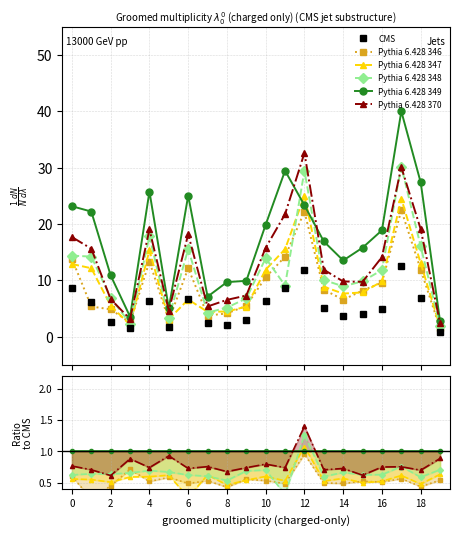

What is the sum of all Pythia 6.428 346 values?

183.8